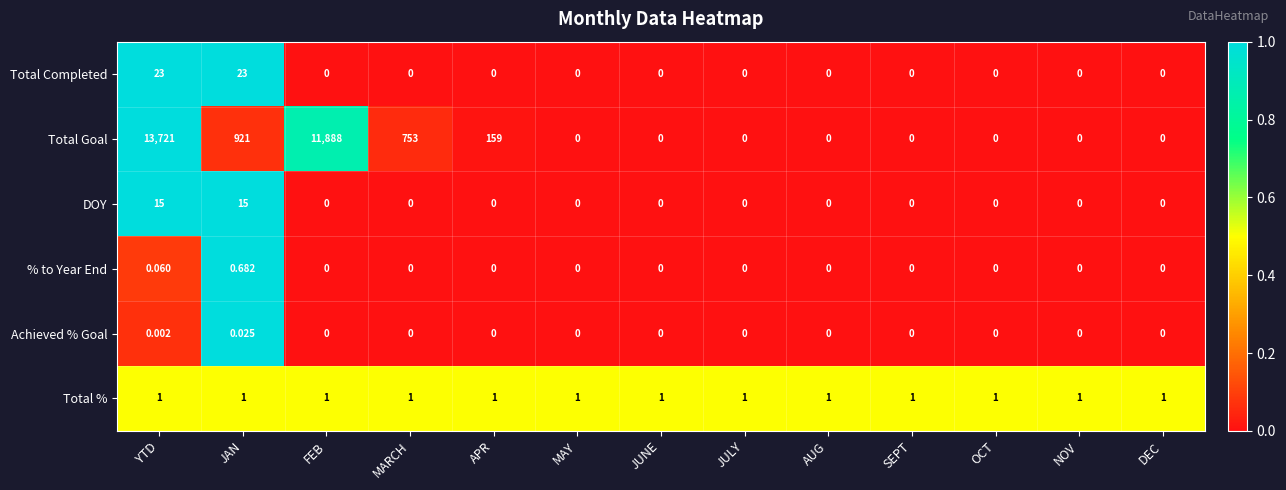

Which series has the widest spread of values?

Total Goal